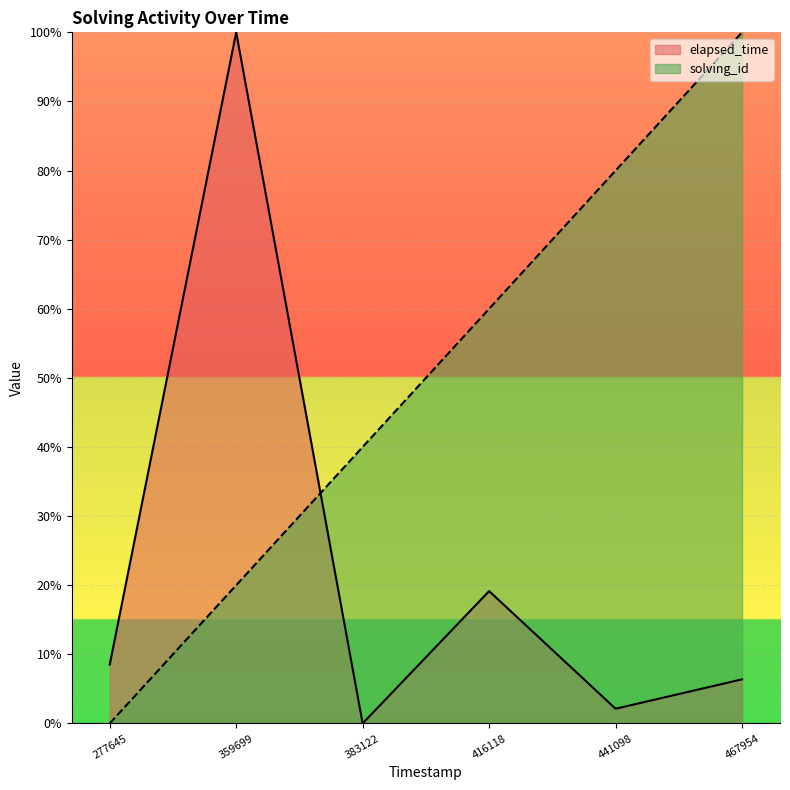

Which series changed the most between 277645 and 416118?

solving_id